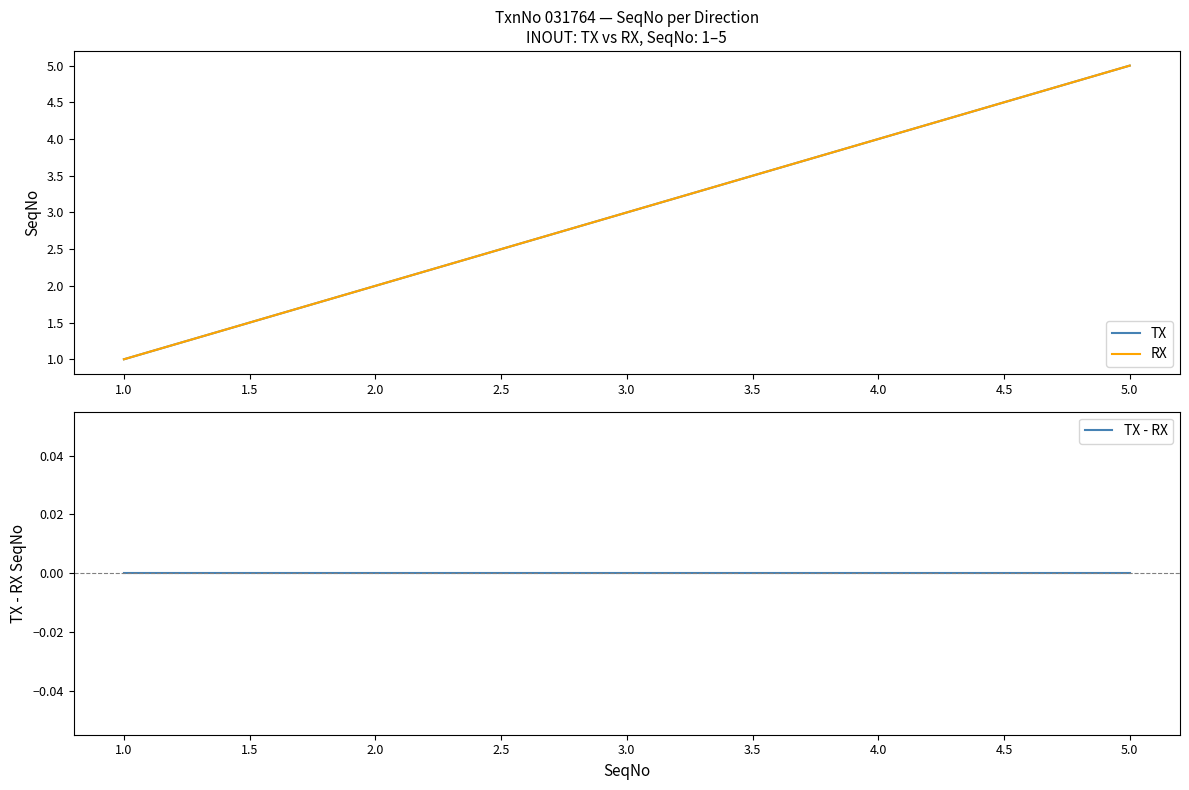

What is the difference between the maximum and minimum values in the RX series?

4